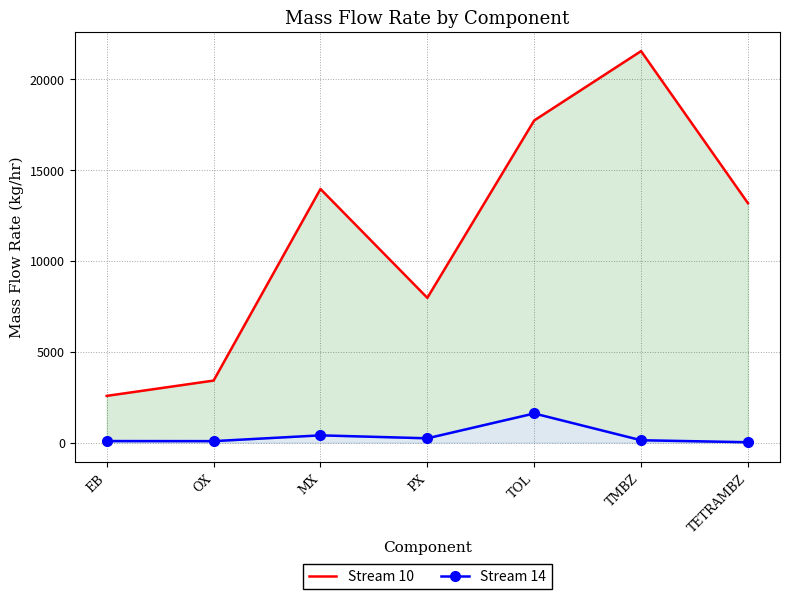

List the series in order of their peak value, highest first.

Stream 10, Stream 14